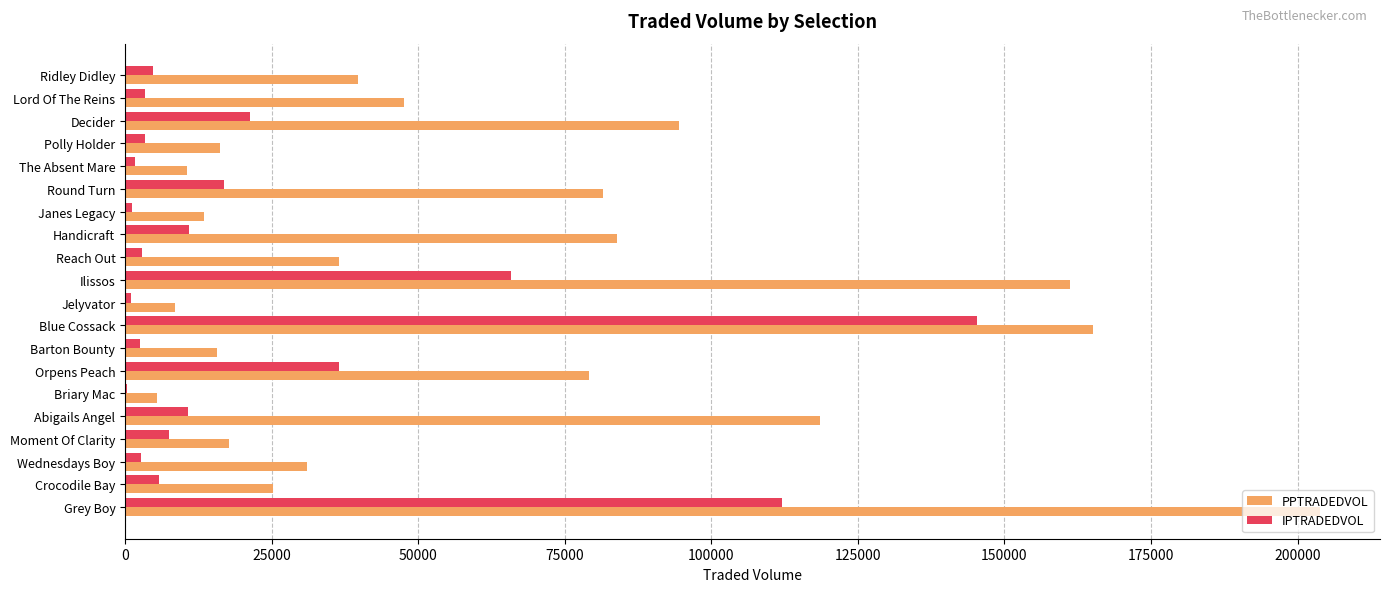

Where is PPTRADEDVOL nearest to the value 104646?

Decider